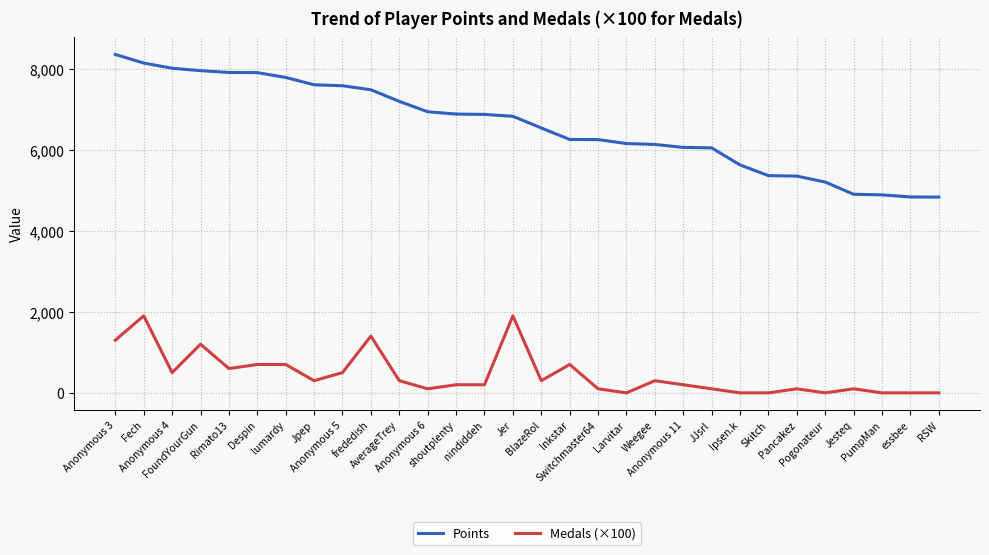

Which category has the highest value across all series?

Anonymous 3